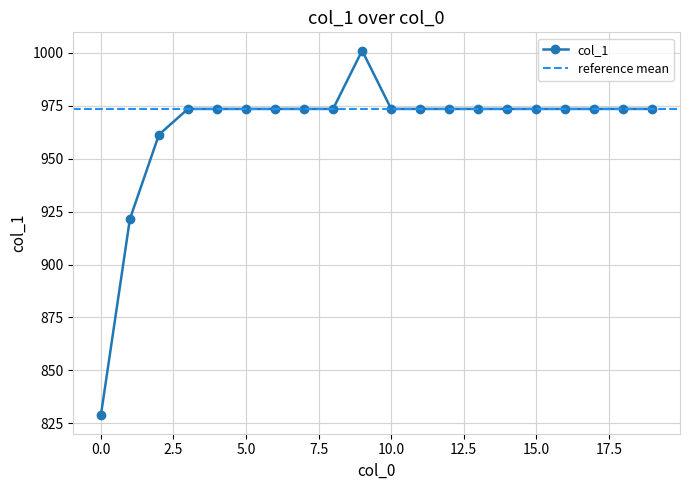

Does the chart have visible grid lines?

Yes